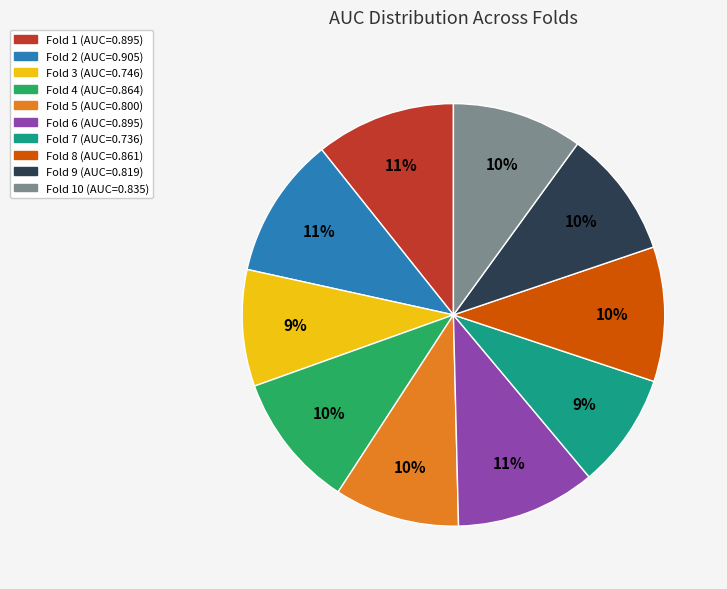

Does any single category account for the majority?

No